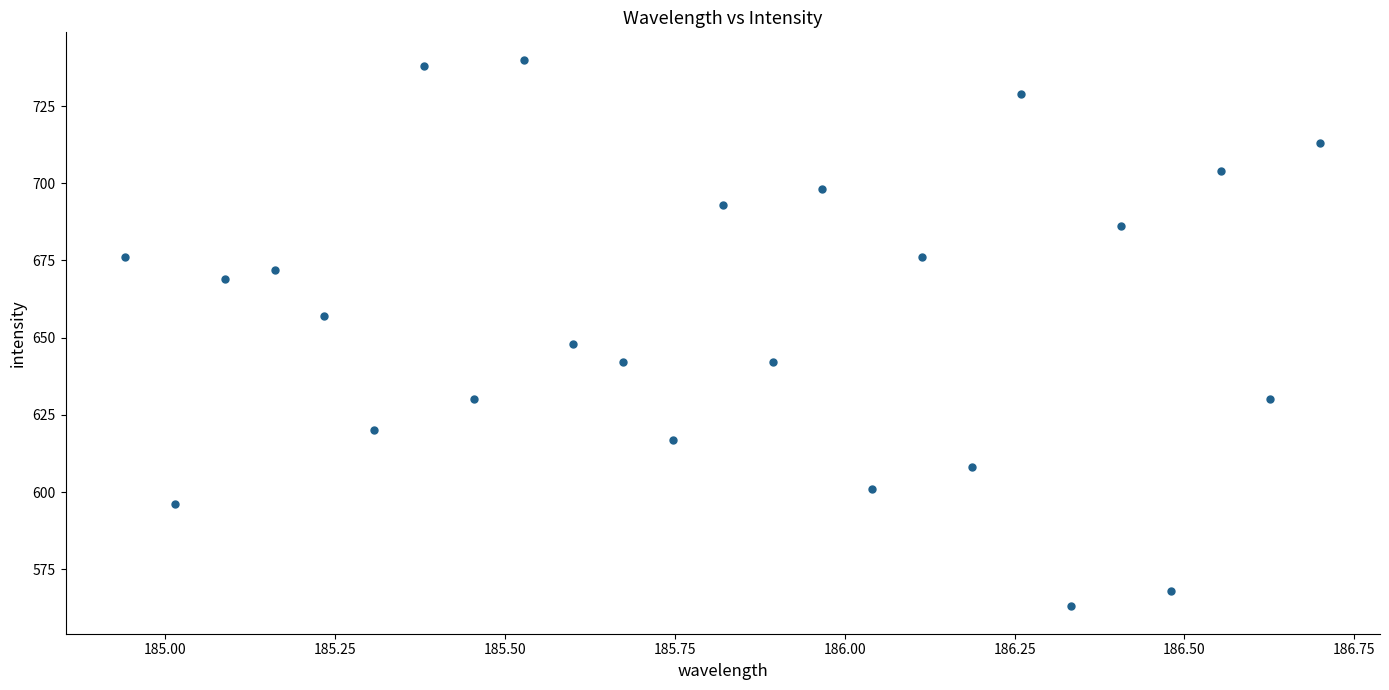

What is the range of Y values (max minus min)?

177